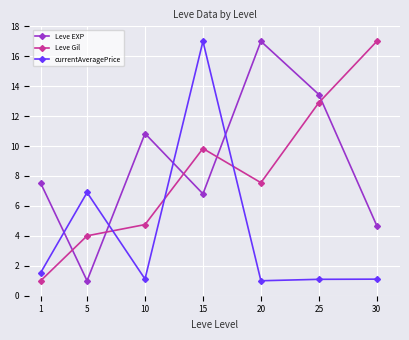

What are all the series names shown in the legend?

Leve EXP, Leve Gil, currentAveragePrice